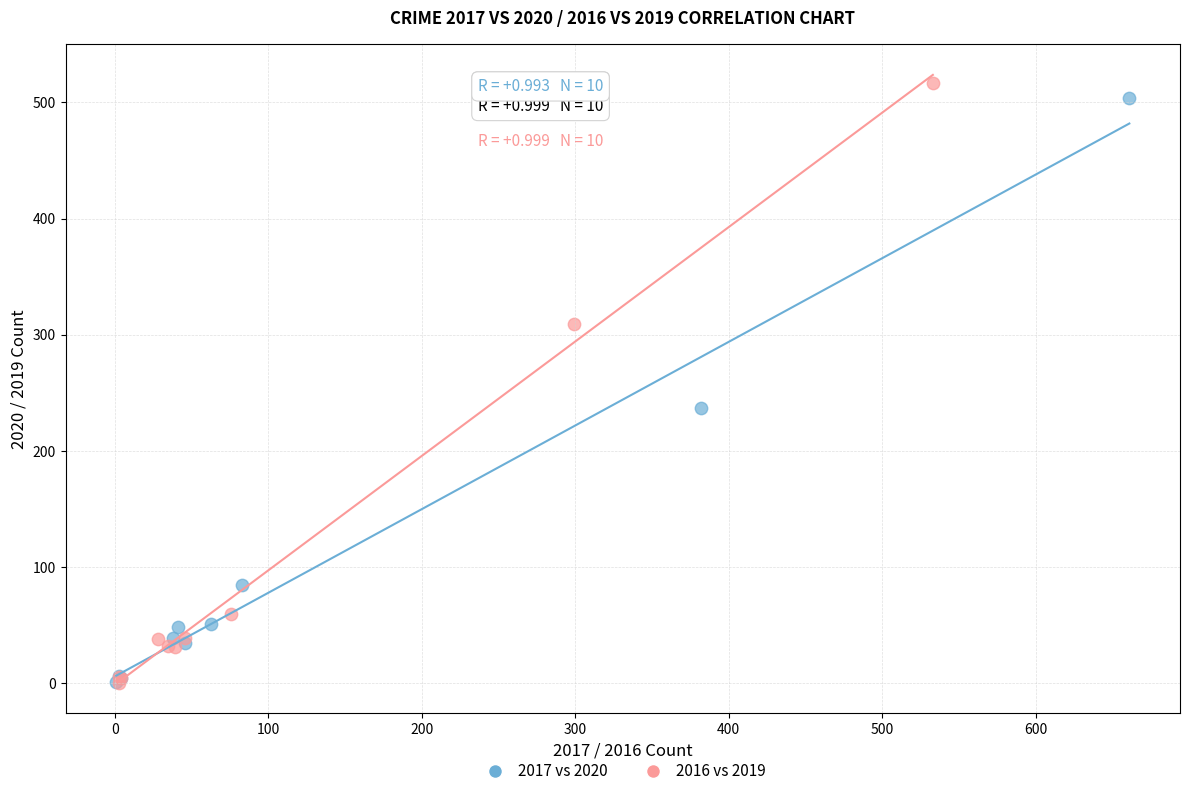

Which series has the largest Y range (max minus min)?

2016 vs 2019